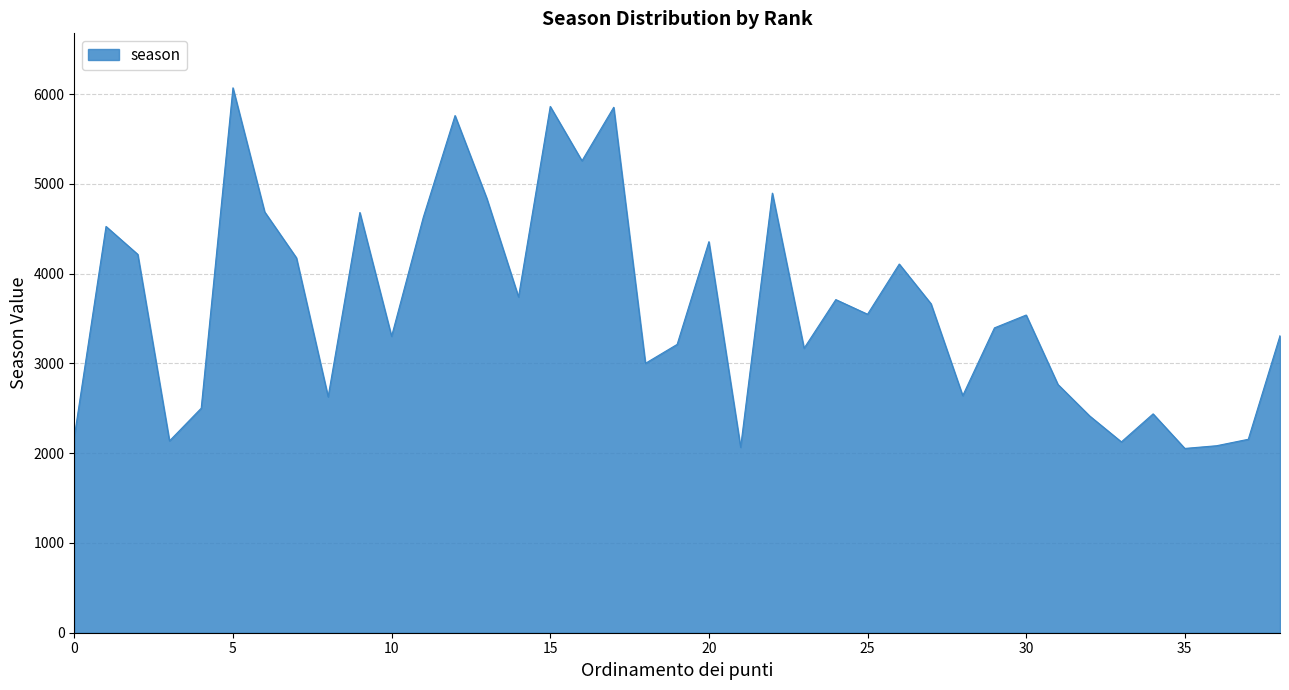

What is the greatest value displayed?

6070